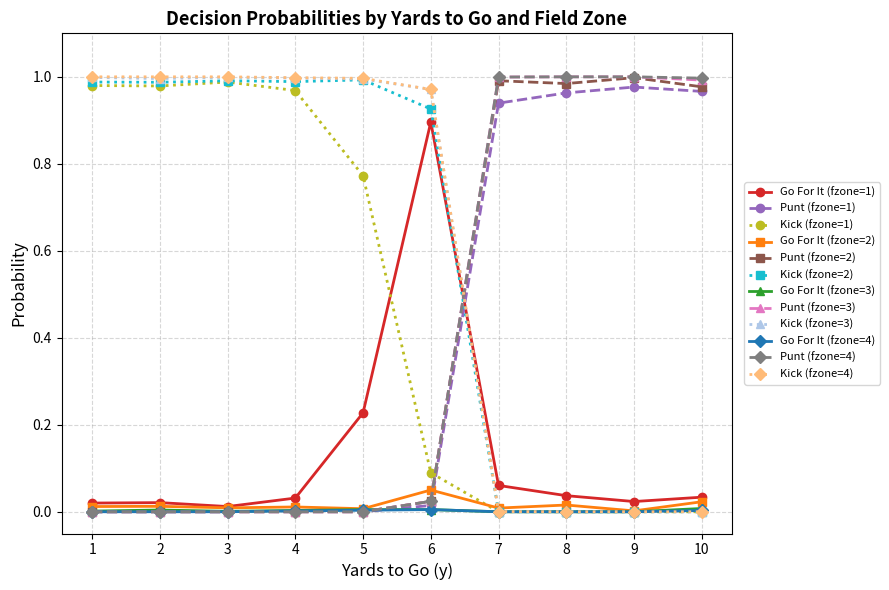

How many distinct data groups are displayed?

12